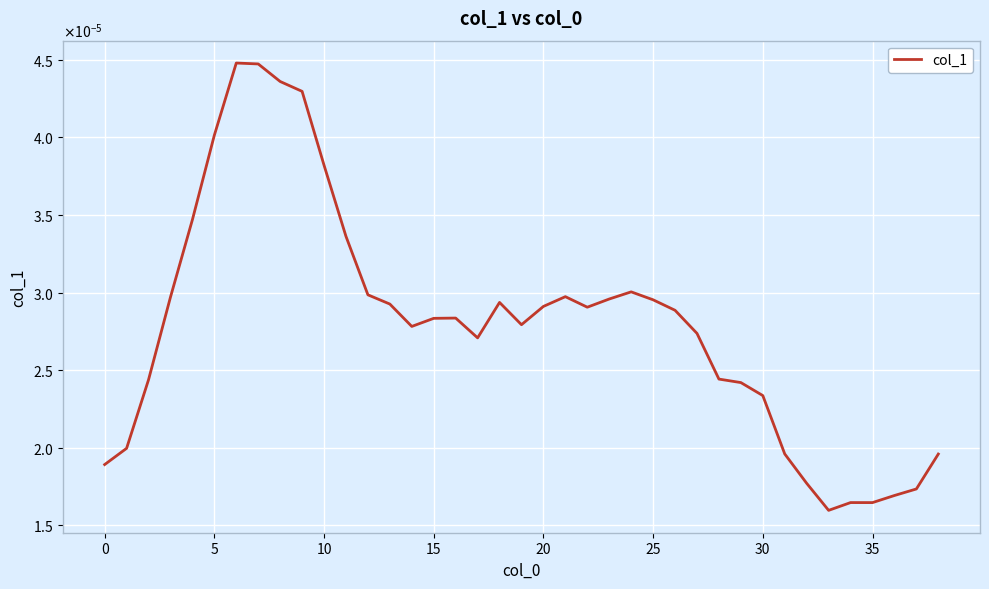

Count the number of data series in this chart.

1